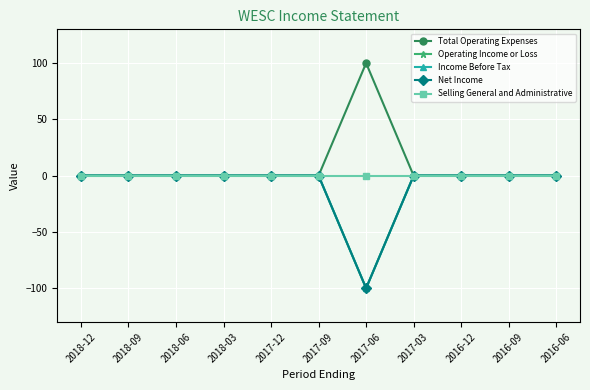

Where is the first local minimum for Net Income?

2017-06